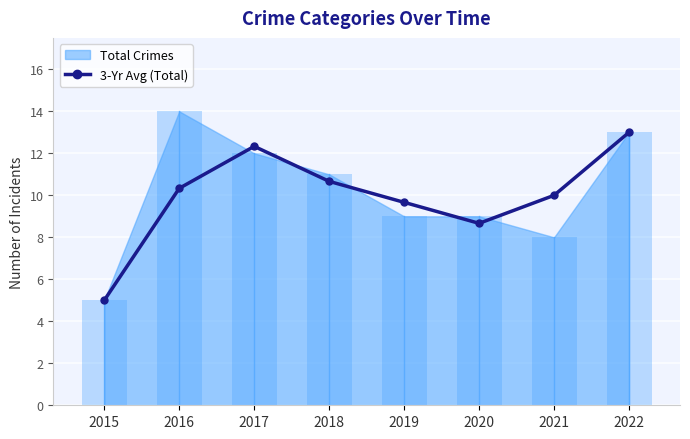

How many values exceed 10?

4